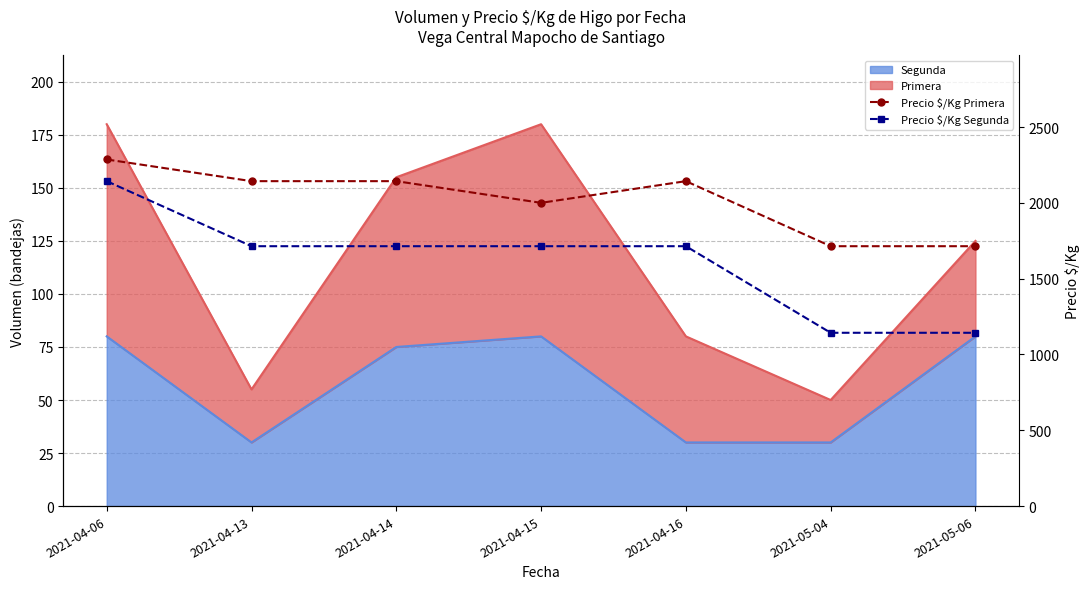

What is the label of the 6th point from the left?

2021-05-04